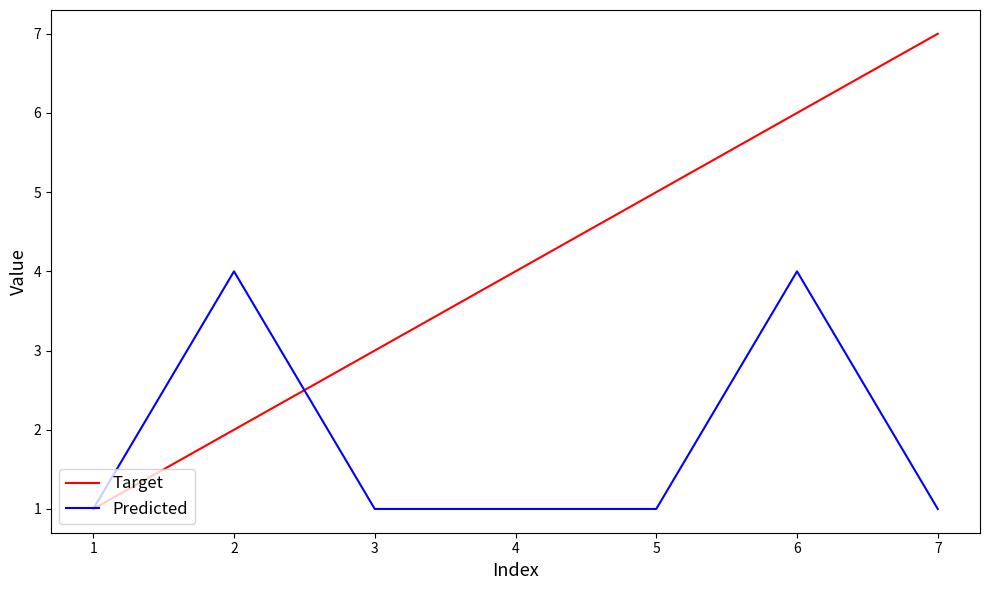

True or false: Target has a value of 5 at 4.

False